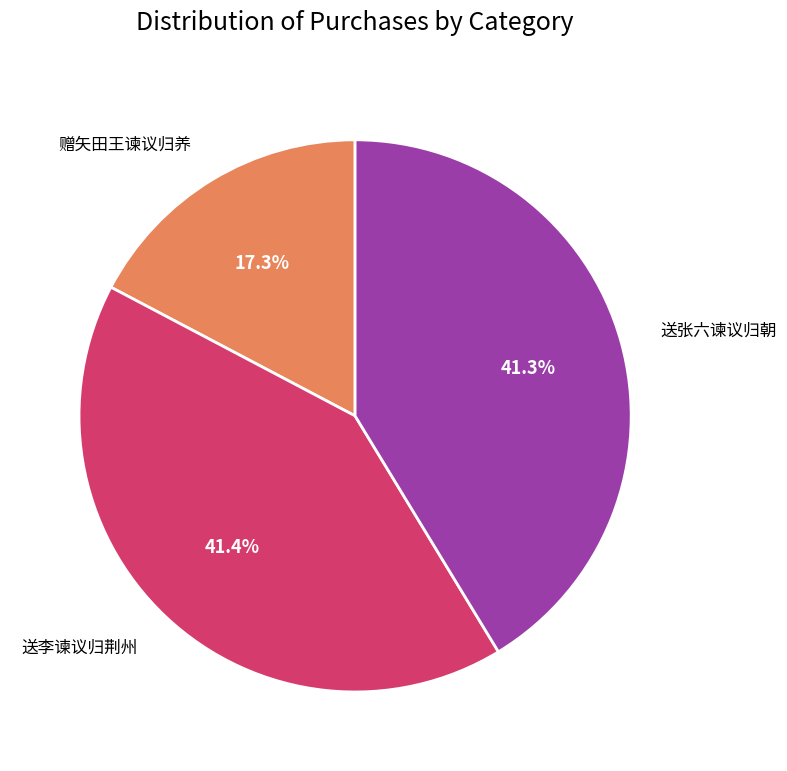

Is there any slice that represents more than half of the pie?

No